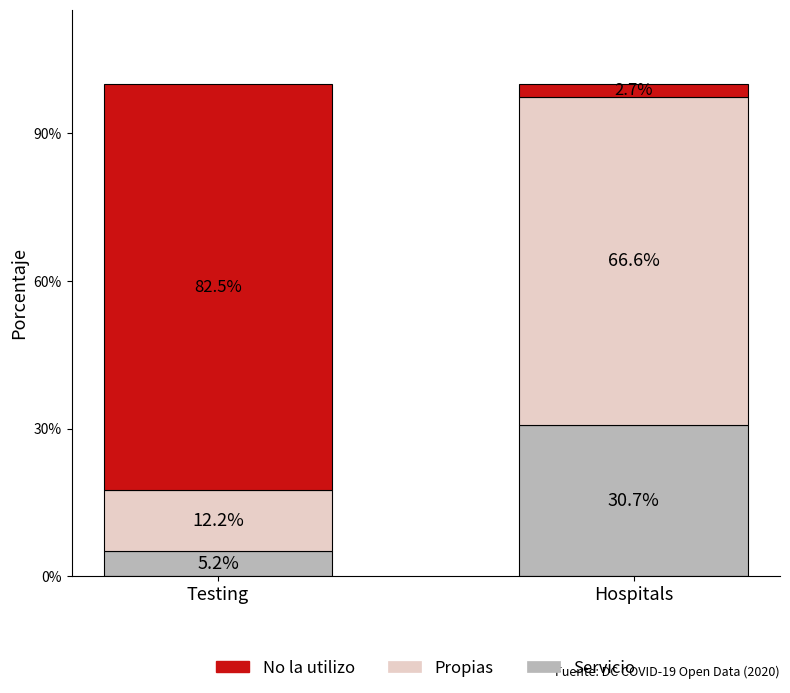

What is the approximate value of Servicio at Testing?

5.2